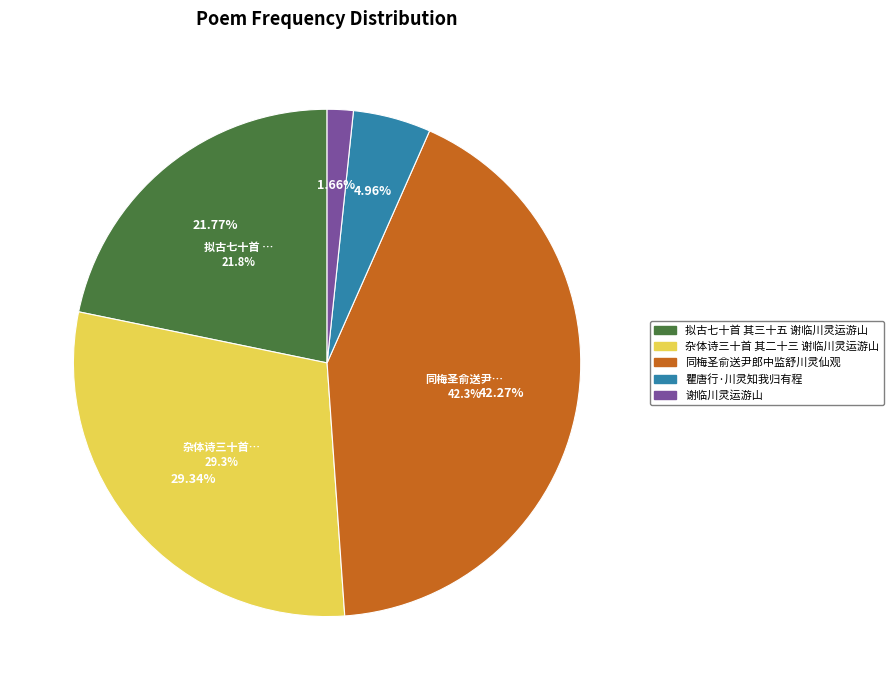

To the nearest percent, what is the average slice percentage?

20%